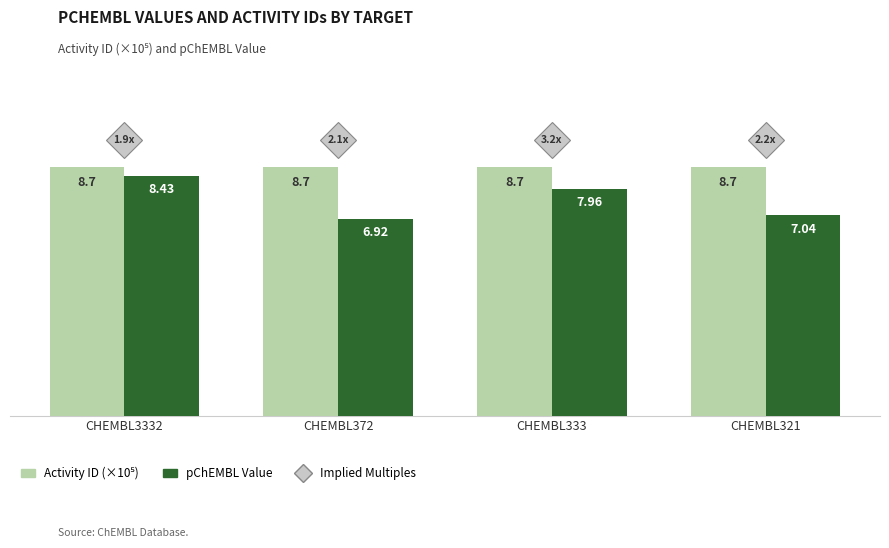

True or false: pChEMBL Value has a value of 6.9 at CHEMBL372.

True